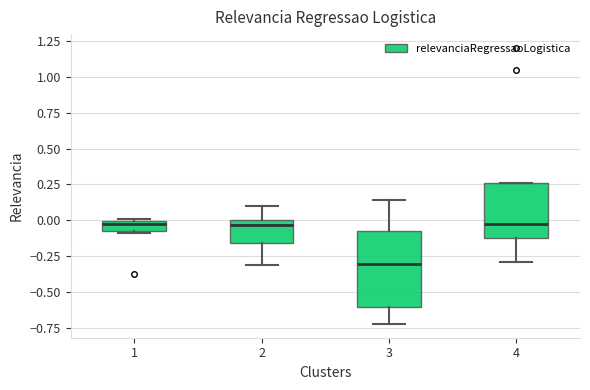

Where does the upper whisker of the box at x = 2 end on the y-axis? The values are not printed on the chart, so give them approximately, as read against the axis.

0.10